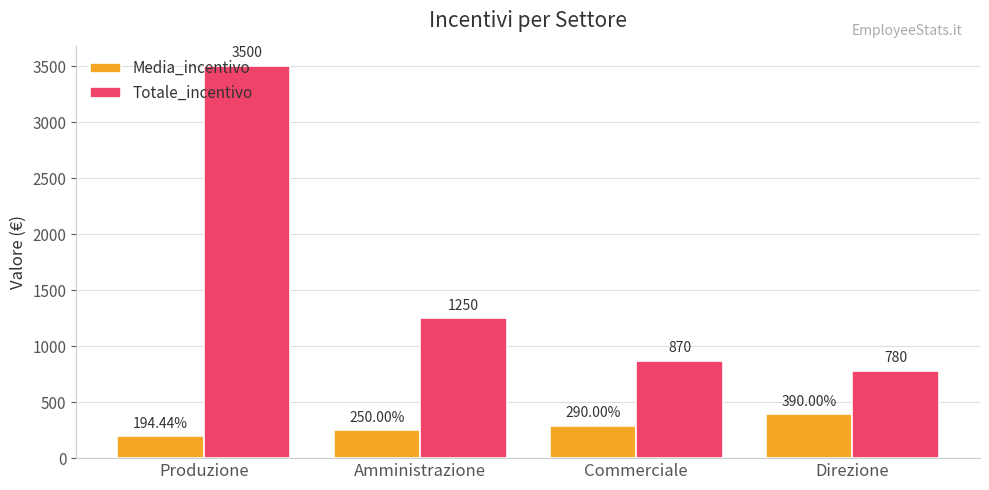

The value of Totale_incentivo at Amministrazione is 1250.0. True or false?

True